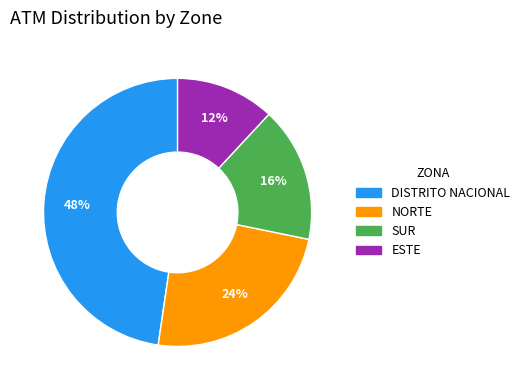

Combined, do SUR and NORTE account for over 50%?

No